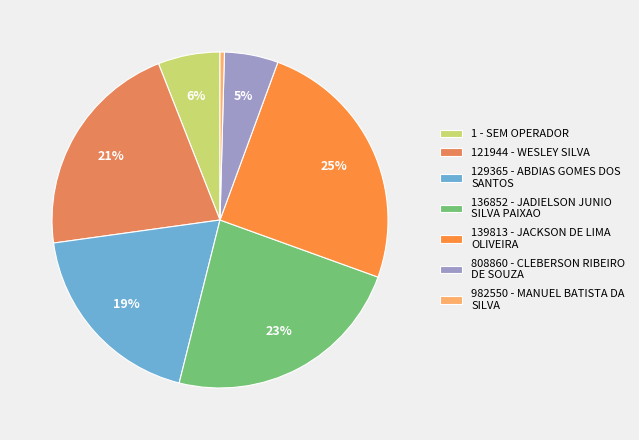

What is the largest slice in the pie chart?

139813 - JACKSON DE LIMA OLIVEIRA